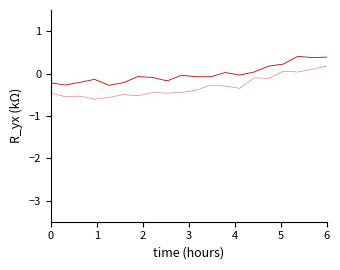

How many lines are shown in the chart?

2